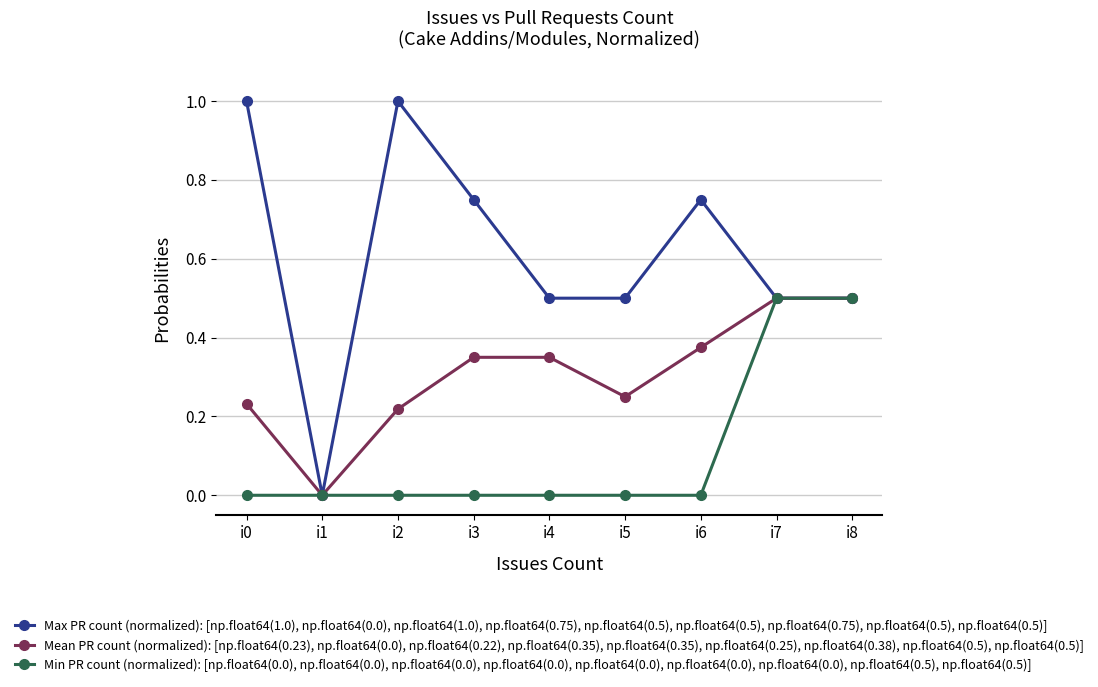

Where is the first local maximum for Max PR count (normalized): [np.float64(1.0), np.float64(0.0), np.float64(1.0), np.float64(0.75), np.float64(0.5), np.float64(0.5), np.float64(0.75), np.float64(0.5), np.float64(0.5)]?

i2